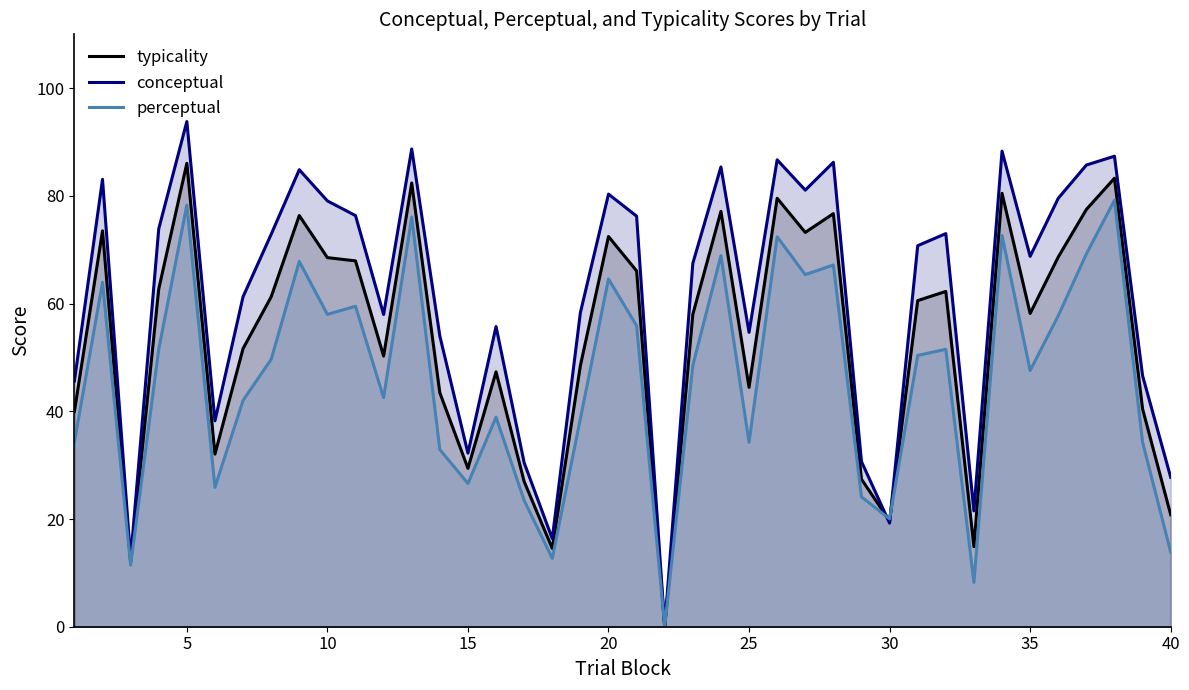

What is the value of the perceptual point at the 18th from the left?

12.7